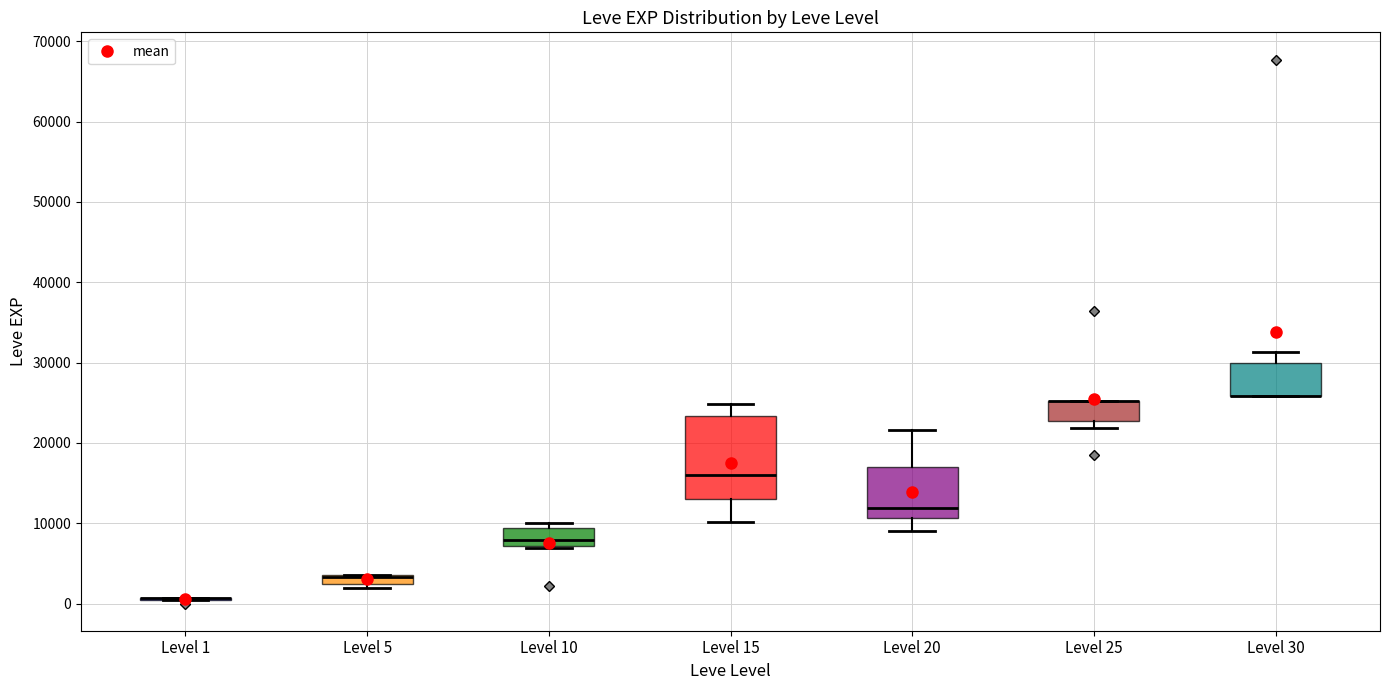

Which box is the tallest, from its lower edge to its upper edge?

Level 15